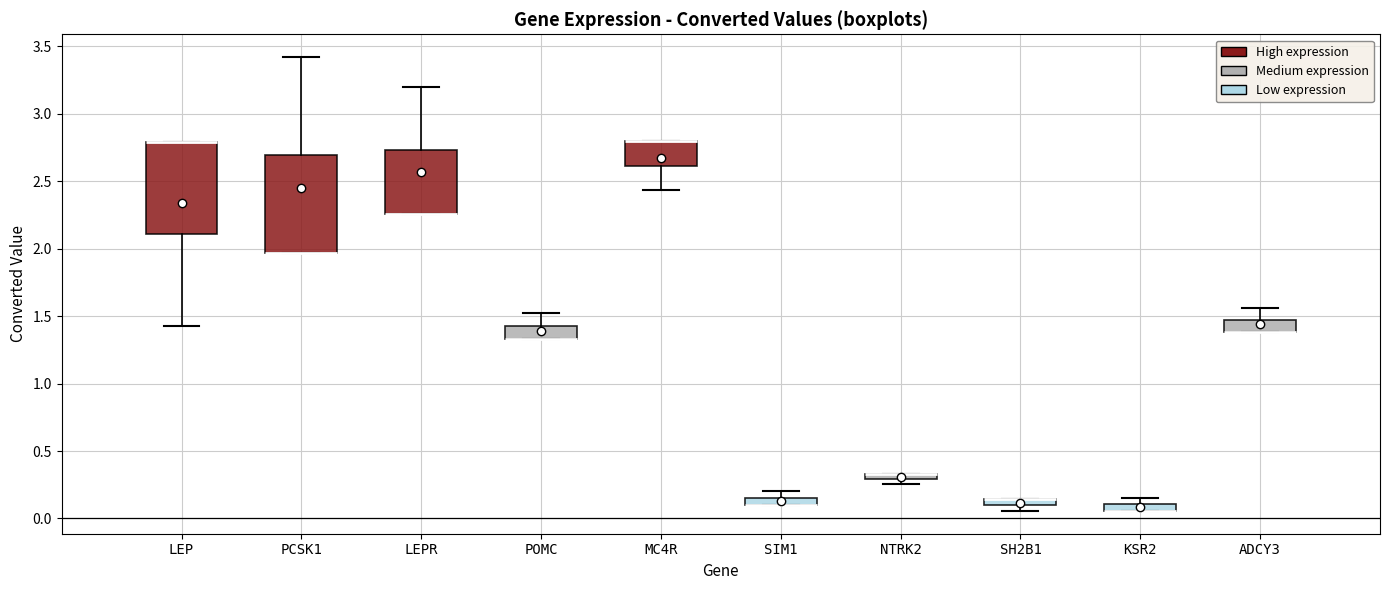

Where is the upper edge of the box for SH2B1 on the y-axis? The values are not printed on the chart, so give them approximately, as read against the axis.

0.15